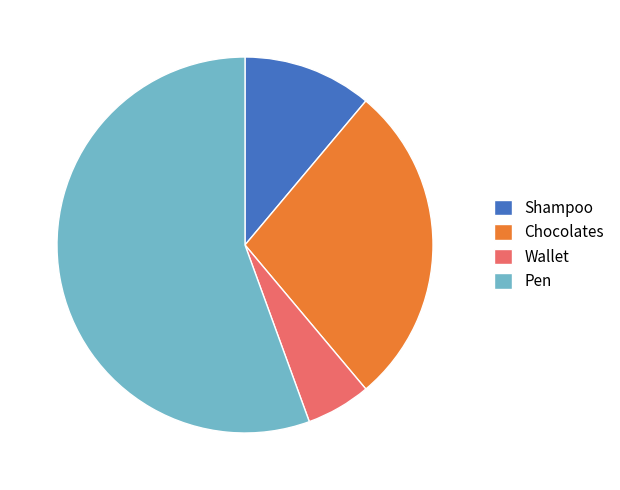

Is the sum of Shampoo and Pen greater than half?

Yes